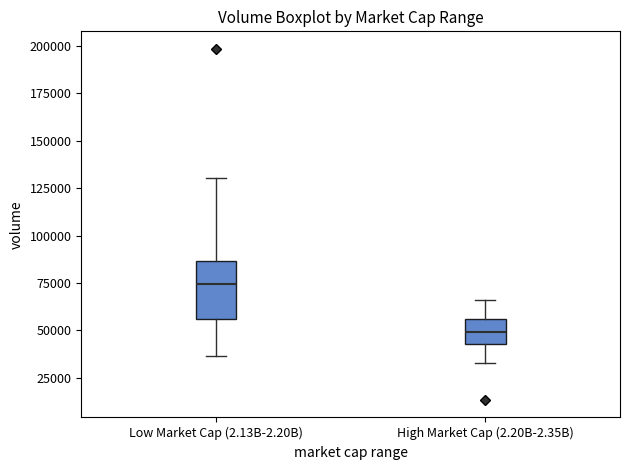

Reading left to right, transcribe this box plot: for each box, give where its median line is, the range the box spans, and where its two whiskers end, as read against the y-axis. The values are not printed on the chart, so give them approximately, as read against the axis.

Low Market Cap (2.13B-2.20B): median 75000, box 55000 to 85000, whiskers 35000 to 130000
High Market Cap (2.20B-2.35B): median 50000, box 40000 to 55000, whiskers 30000 to 65000